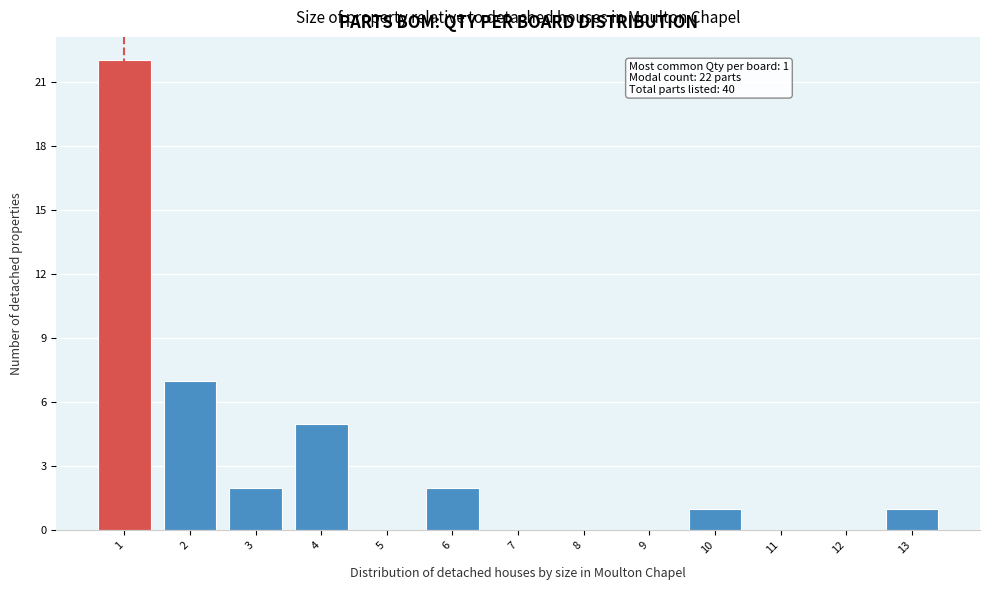

Over which range of the x-axis is the bar tallest?

0.5 to 1.5